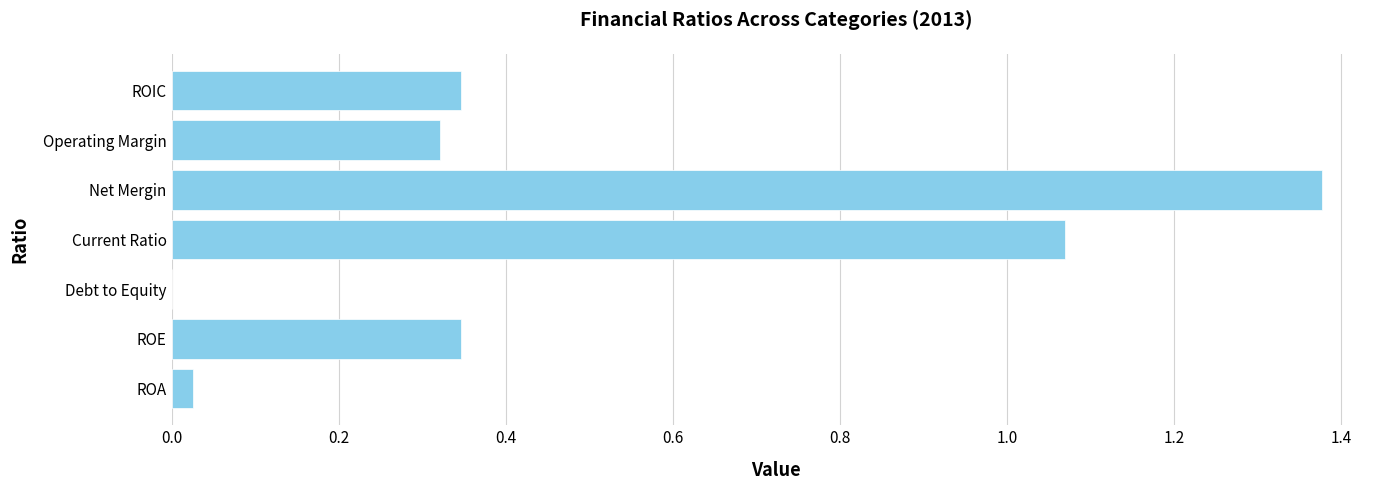

Is it true that the value at Debt to Equity is 0.0?

True